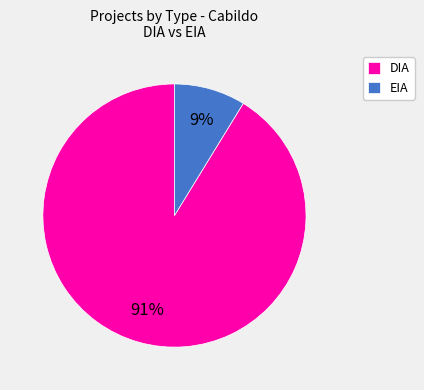

Is there any slice that represents more than half of the pie?

Yes